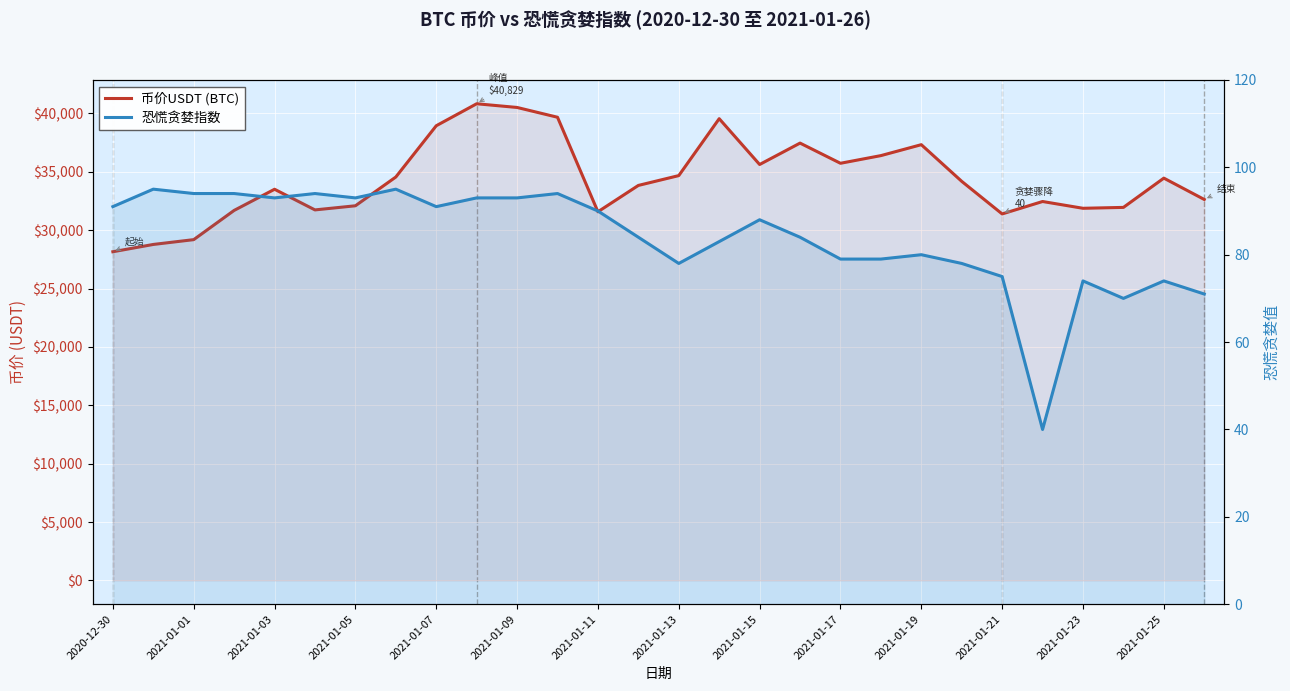

Which series changed the most between 2021-01-03 and 23?

币价USDT